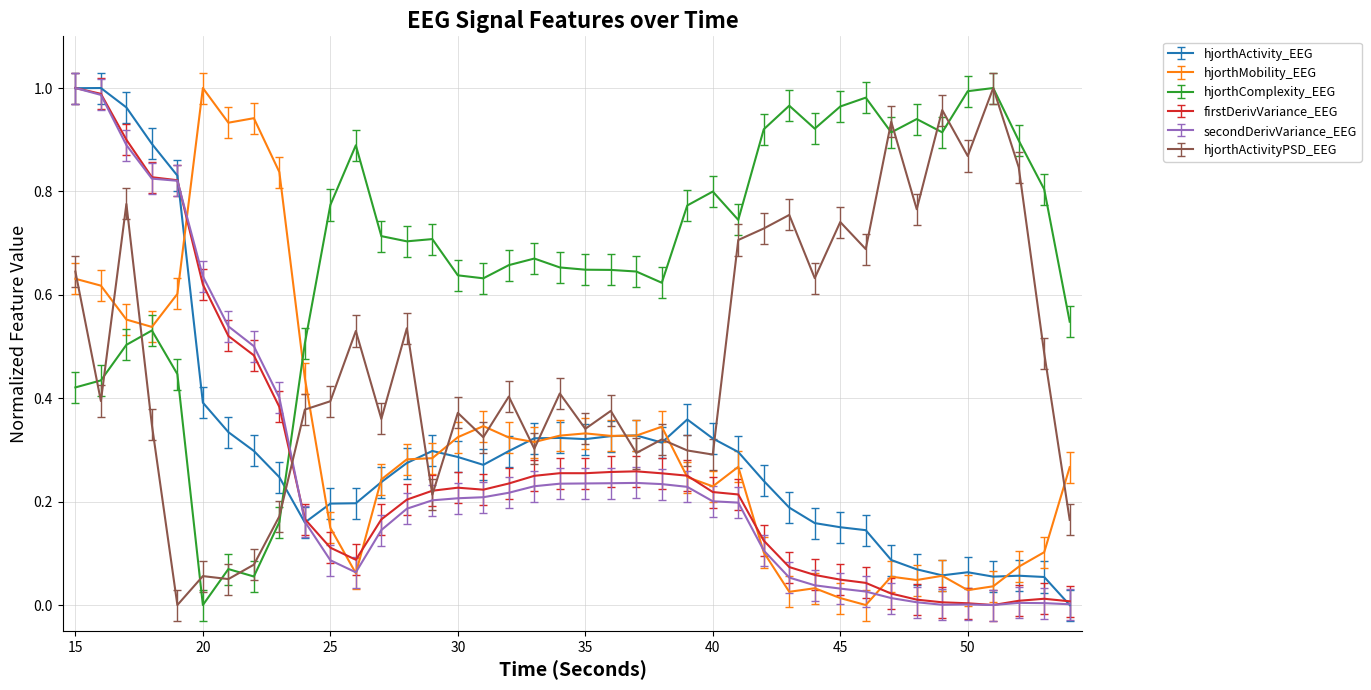

Which series has the largest total across all categories?

hjorthComplexity_EEG